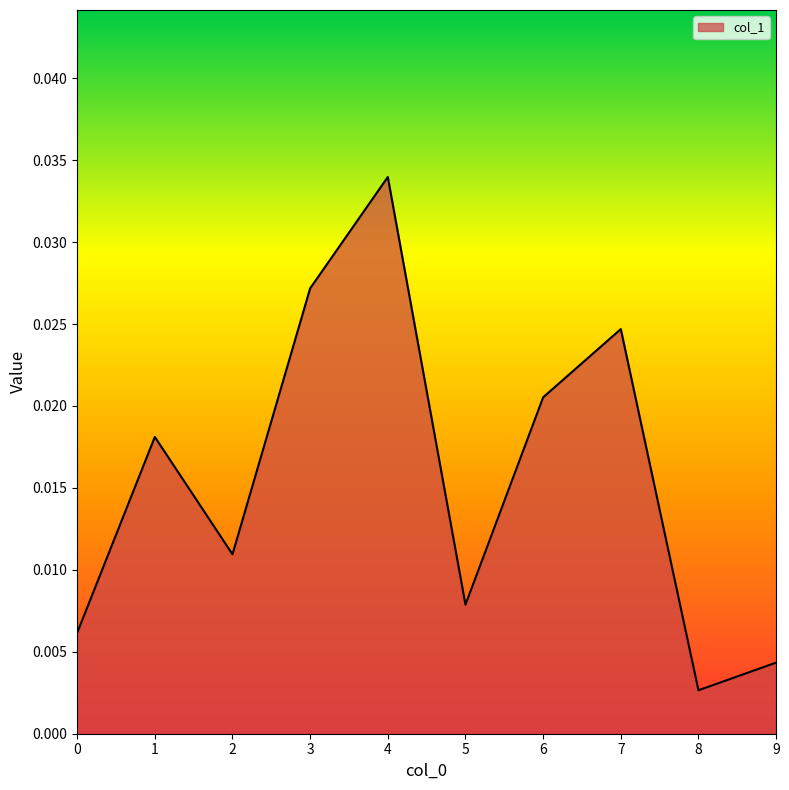

At which category does the chart reach its peak across all series?

4